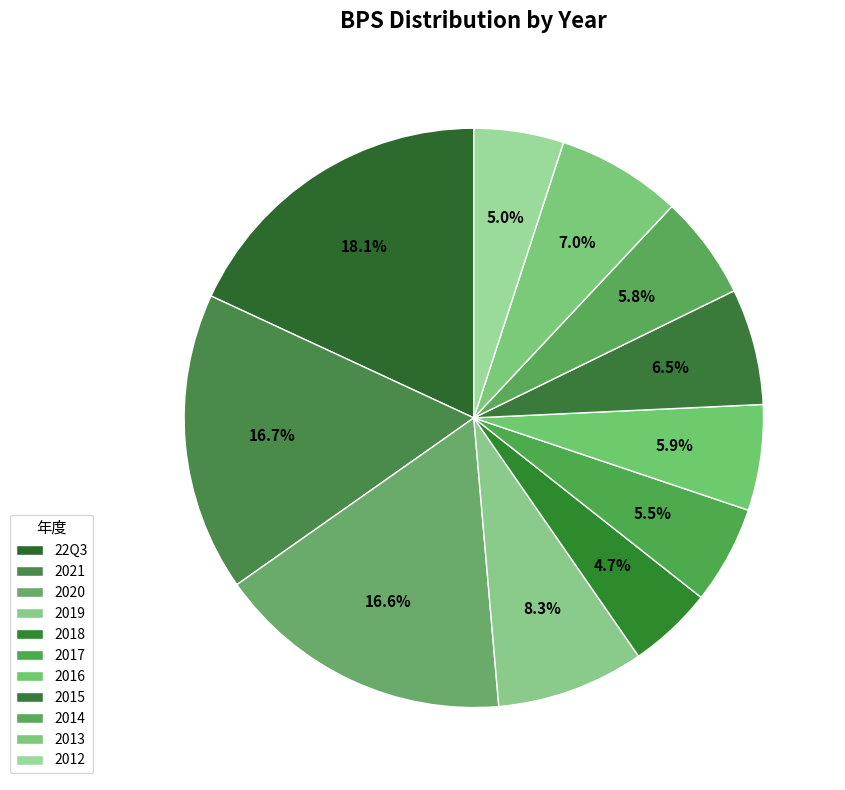

Does 2019 represent more than half of the total?

No